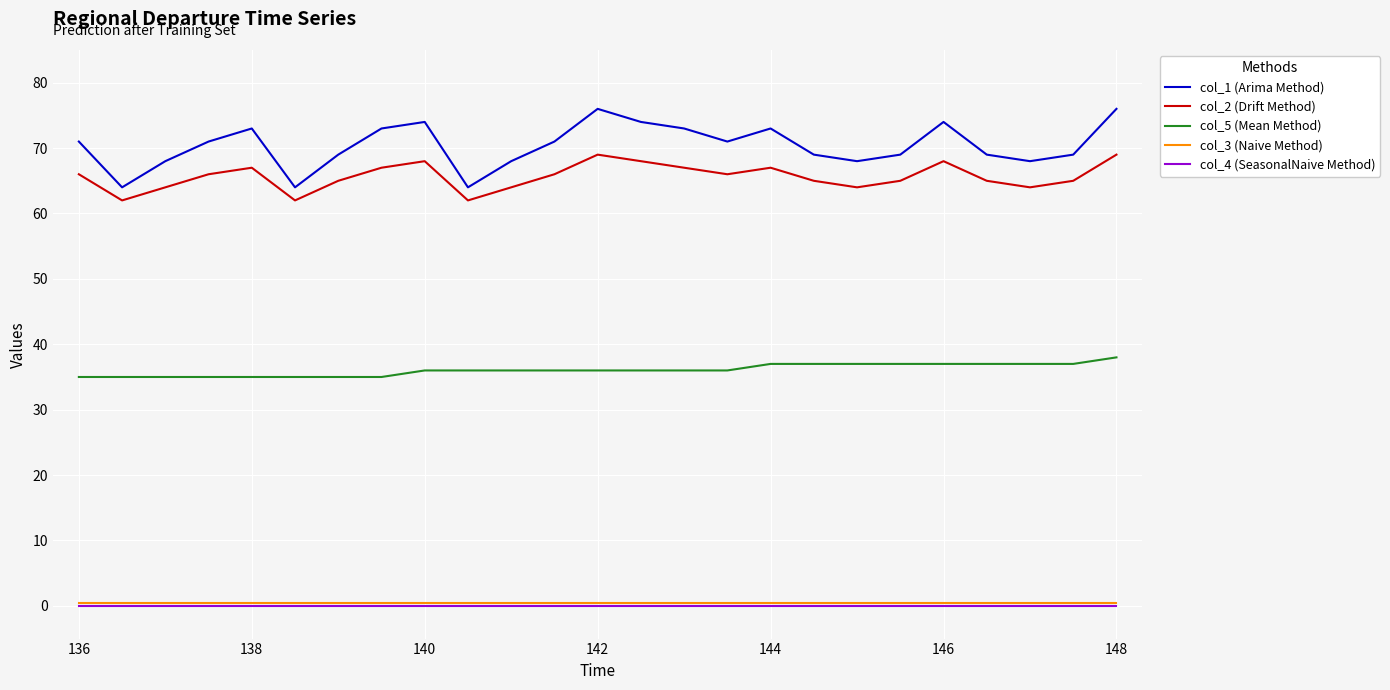

Which series has the largest total across all categories?

col_1 (Arima Method)